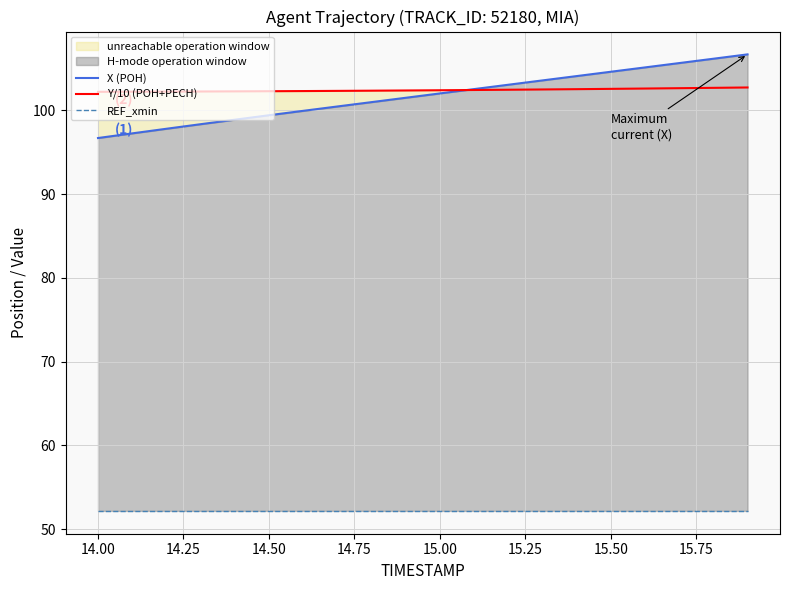

Reading right to left, transcribe all the data shown in this chart.

X (POH): 106.7	106.2	105.7	105.1	104.6	104.1	103.6	103.1	102.6	102.0	101.5	101.0	100.5	100.0	99.4	98.9	98.4	97.8	97.3	96.7
Y/10 (POH+PECH): 102.7	102.7	102.7	102.6	102.6	102.5	102.5	102.5	102.4	102.4	102.4	102.4	102.3	102.3	102.3	102.3	102.3	102.3	102.2	102.2
REF_xmin: 52.2	52.2	52.2	52.2	52.2	52.2	52.2	52.2	52.2	52.2	52.2	52.2	52.2	52.2	52.2	52.2	52.2	52.2	52.2	52.2